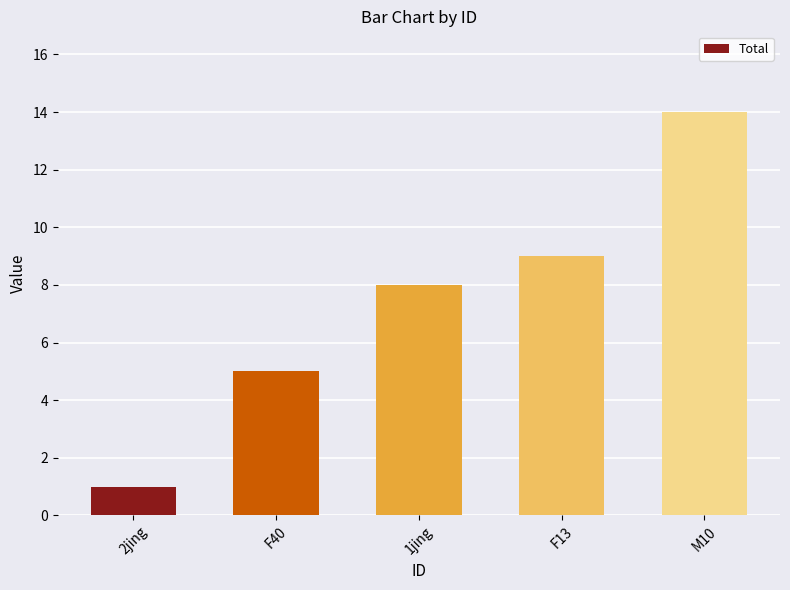

What is the ratio of the value at 2jing to the value at F40?

0.2